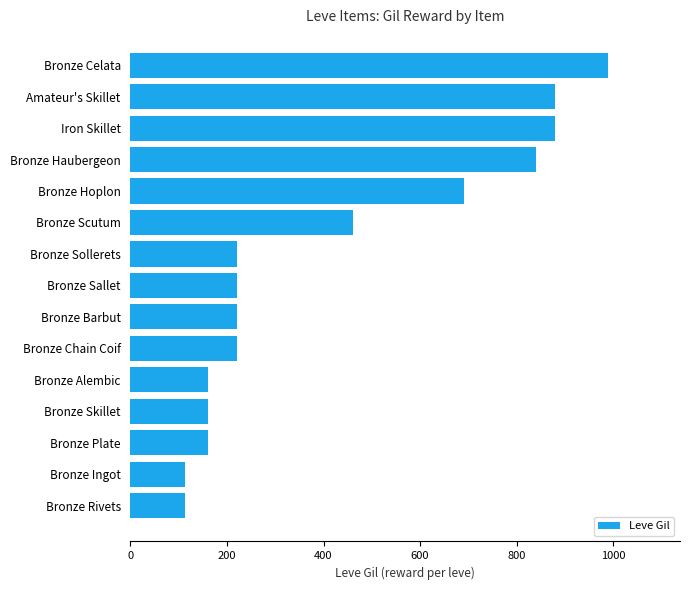

At which label is the value closest to 551?

Bronze Scutum